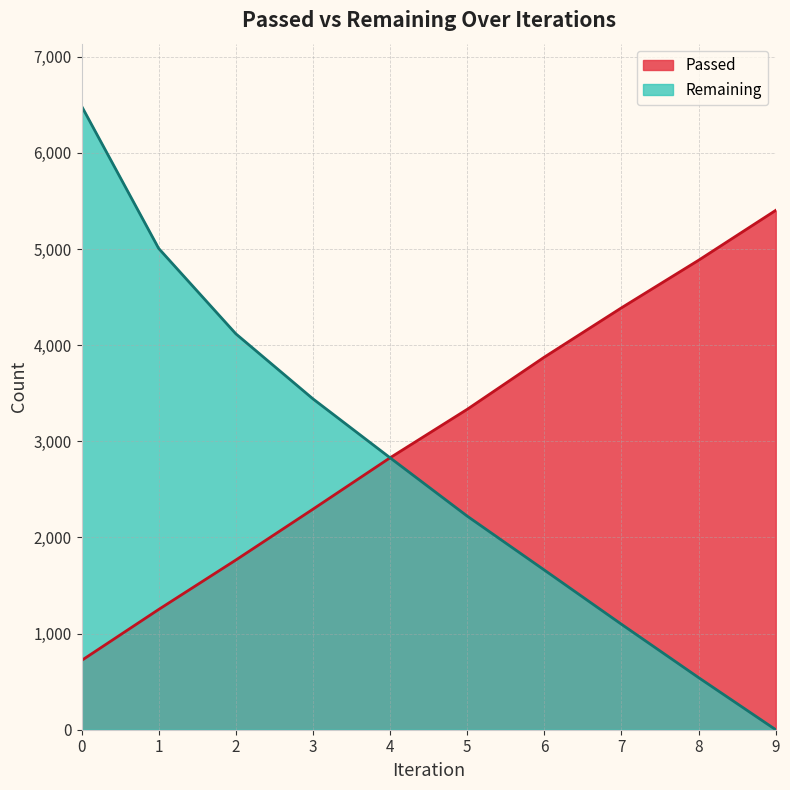

True or false: Remaining and Passed intersect in this chart.

False